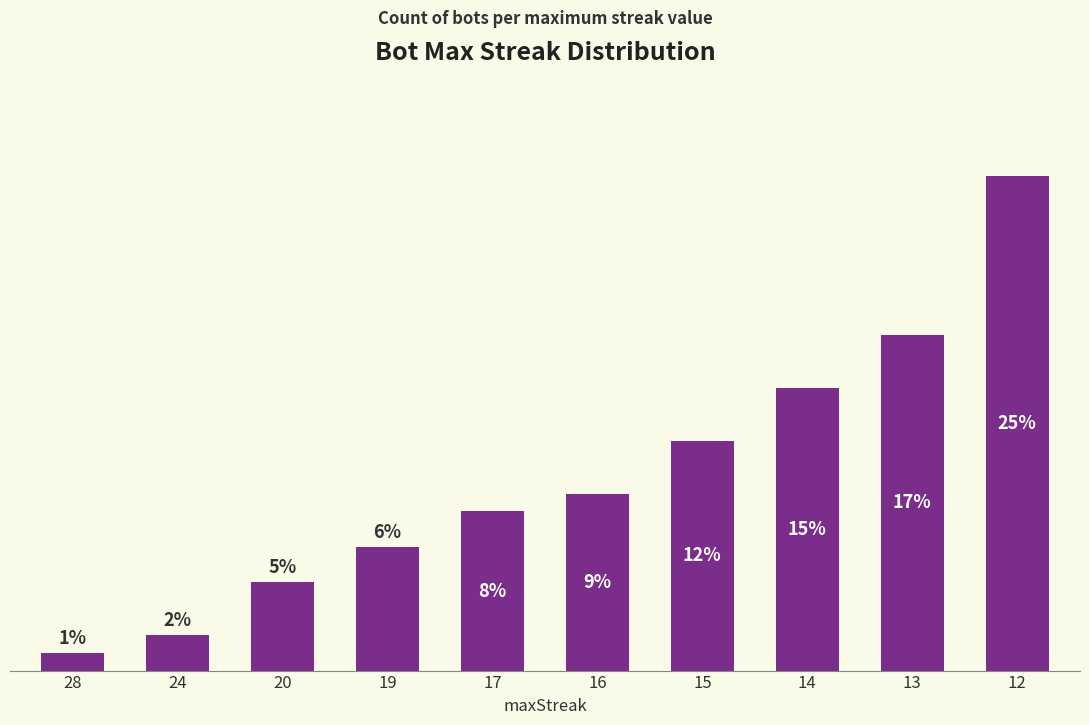

Which label corresponds to the smallest value in the chart?

28